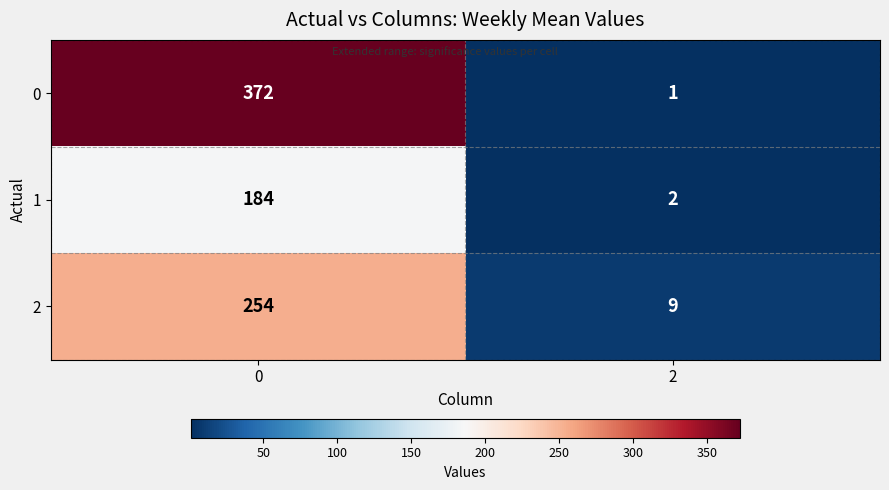

What is the highest value of the 0 series?

372